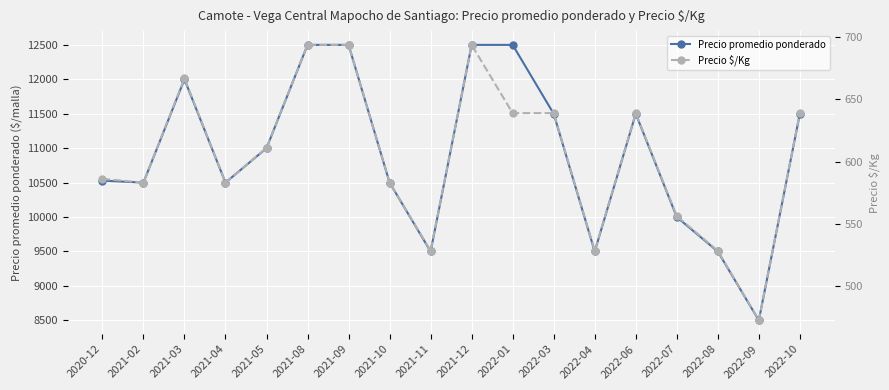

Is this an area chart (filled region under the line)?

No